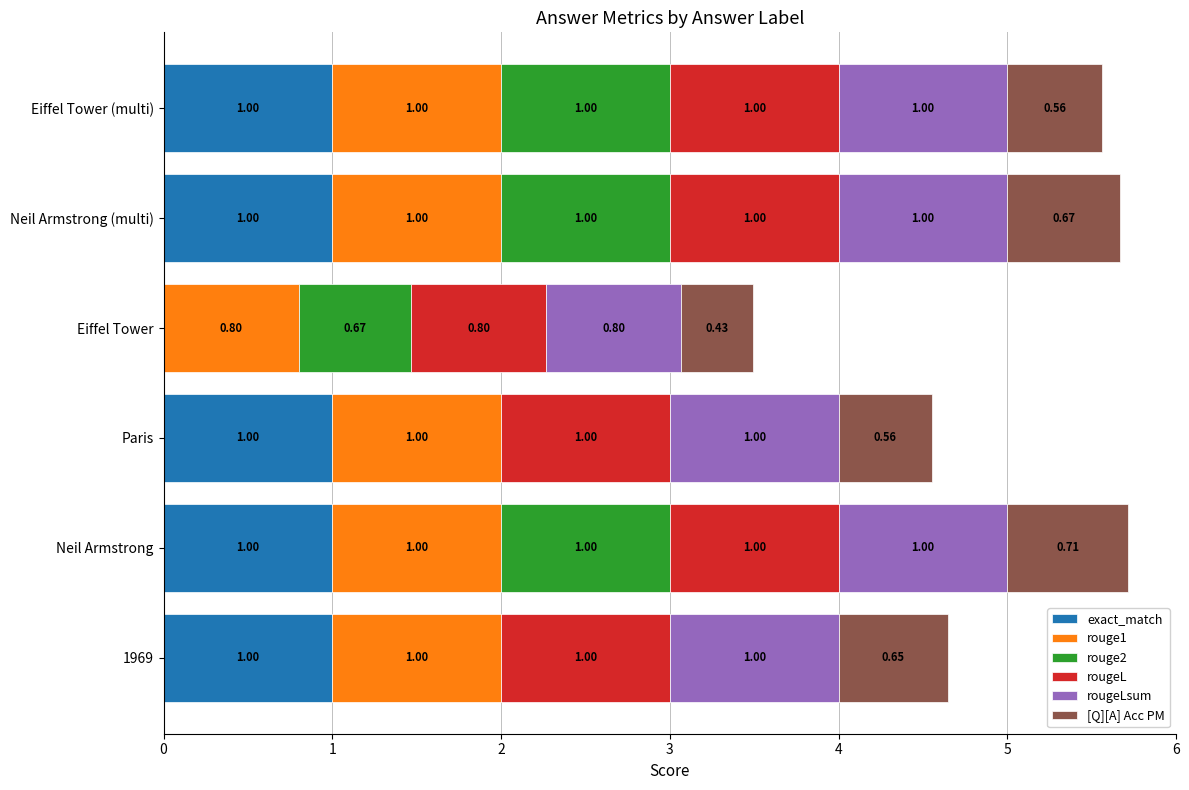

At which category is the sum across all series the highest?

Neil Armstrong